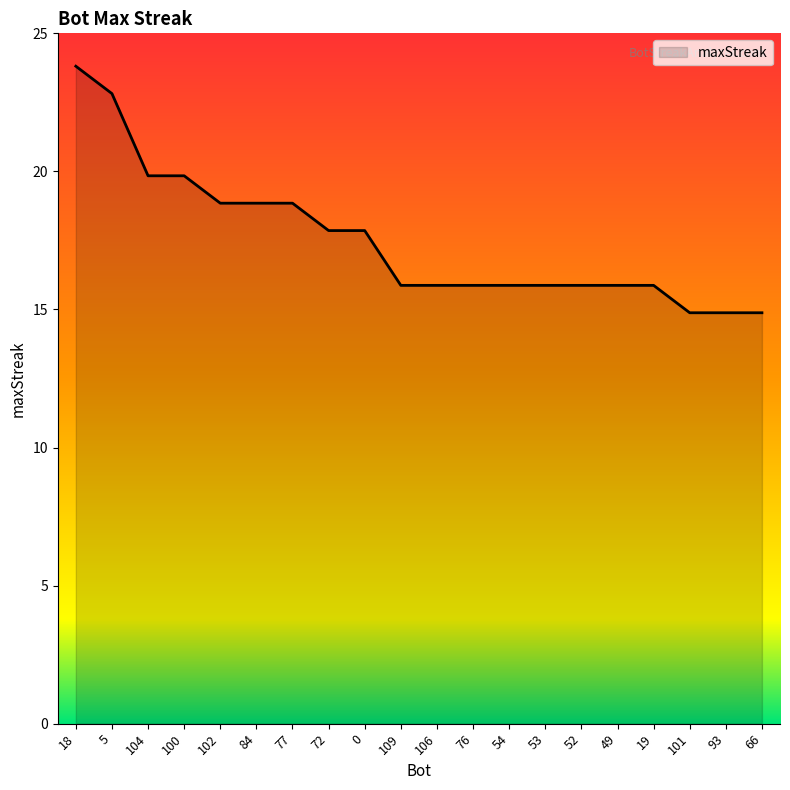

Which label corresponds to the largest value in the chart?

18